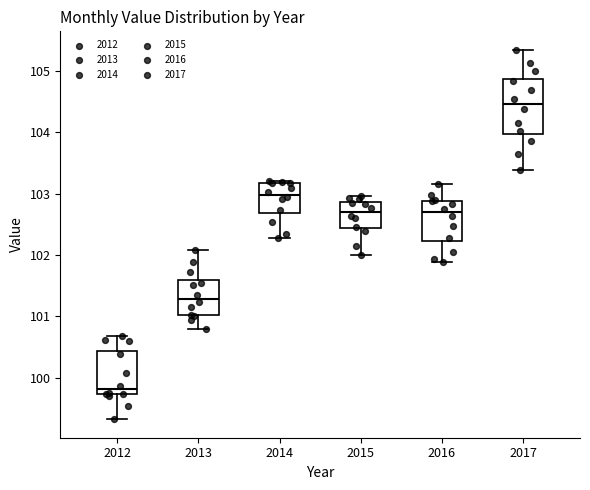

Which box has the lowest median line?

2012